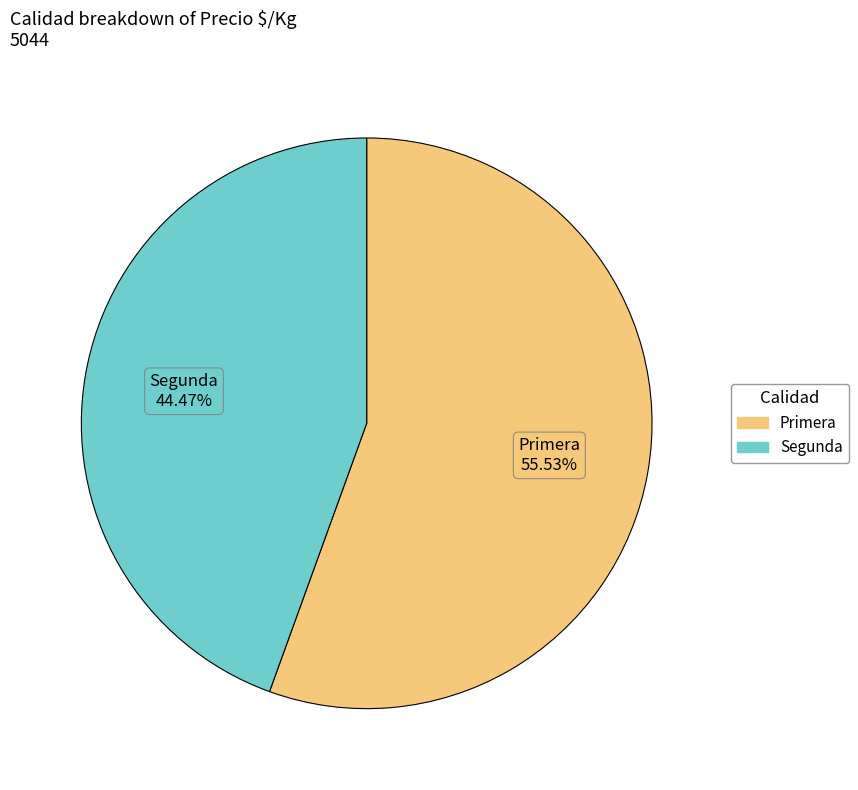

Combined, do Primera and Segunda account for over 50%?

Yes